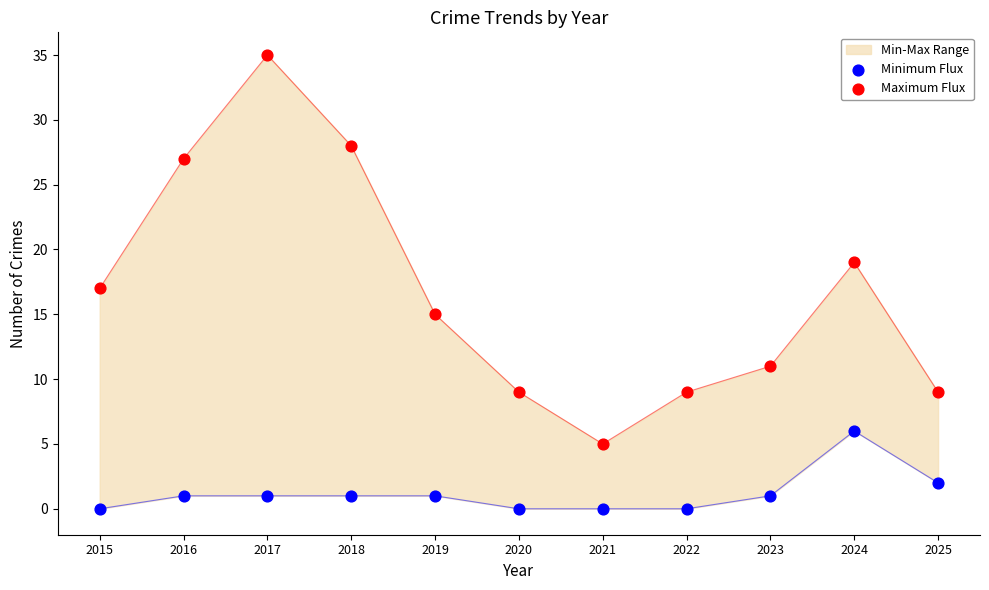

Is the value of Maximum Flux at 2023 greater than the value of Minimum Flux at 2025?

Yes